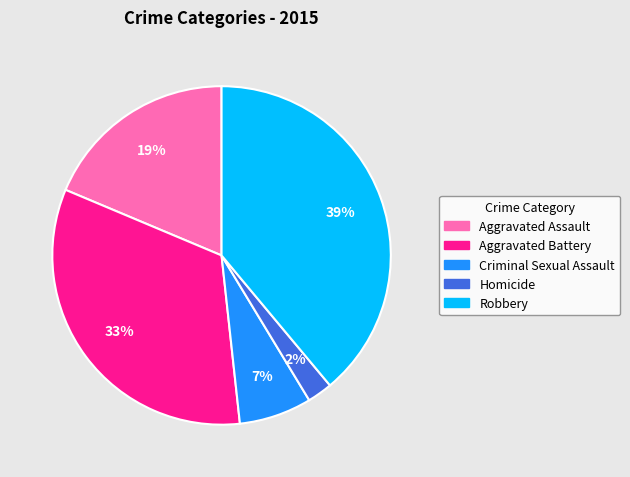

Approximately how many times larger is the value at Homicide compared to Robbery?

0.1